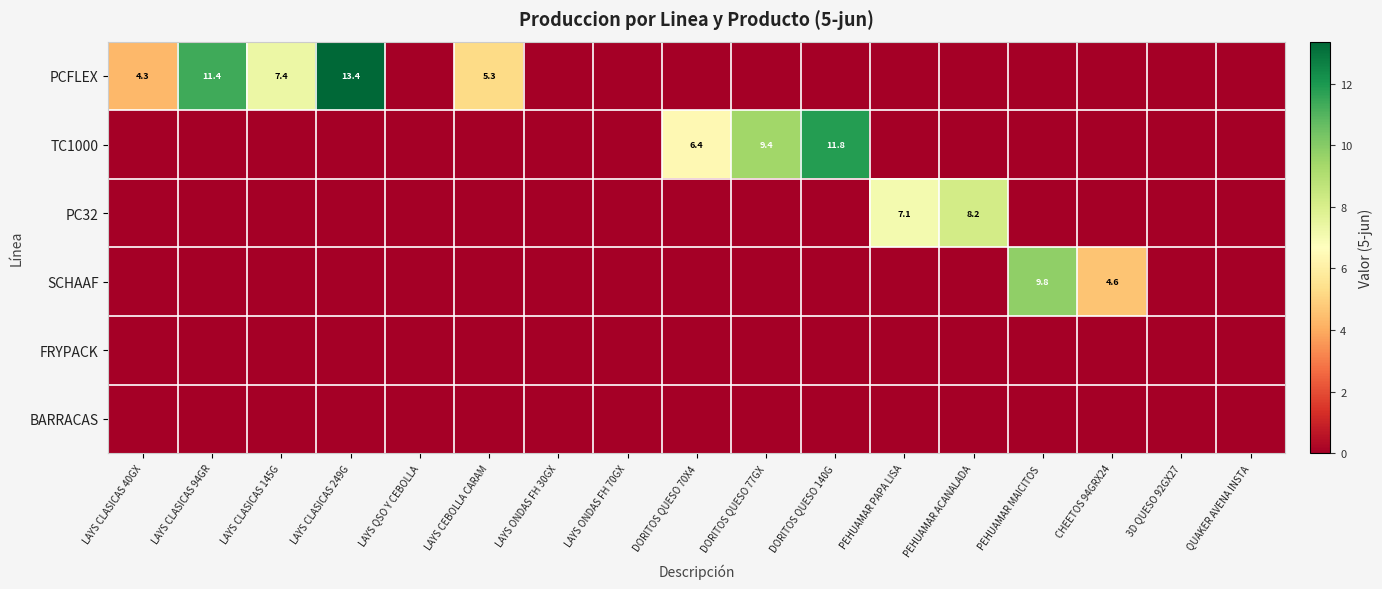

The PCFLEX series shows 7.3 at LAYS CLASICAS 249G. True or false?

False